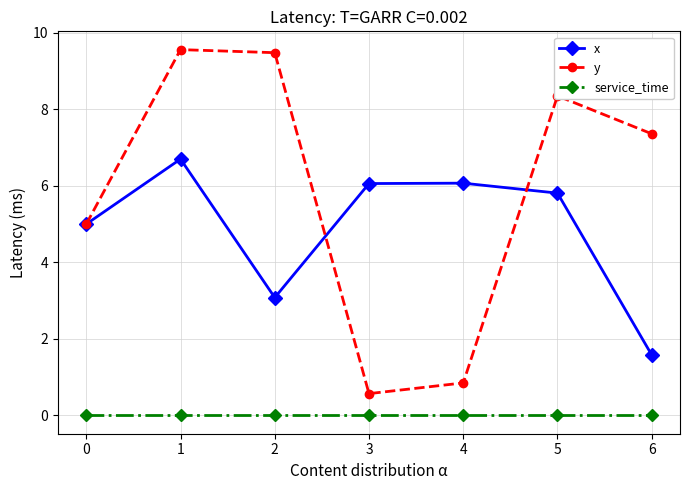

Is this an area chart (filled region under the line)?

No